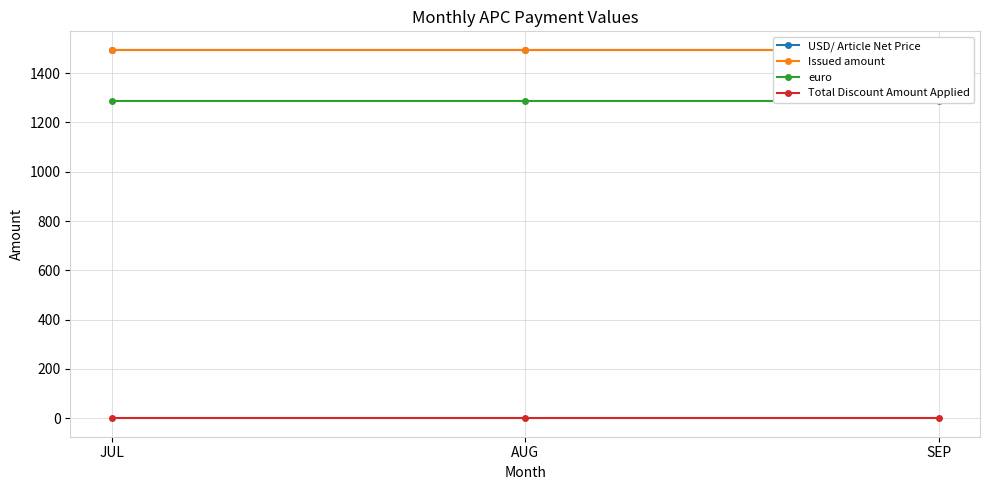

How many lines are shown in the chart?

4